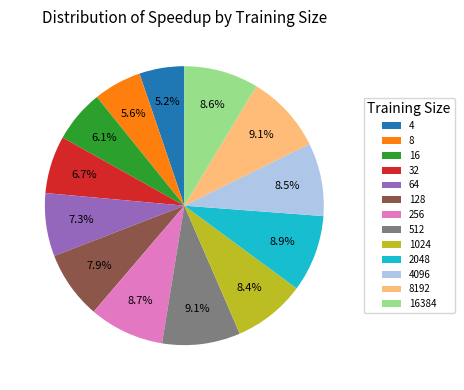

Does 8 represent more than half of the total?

No